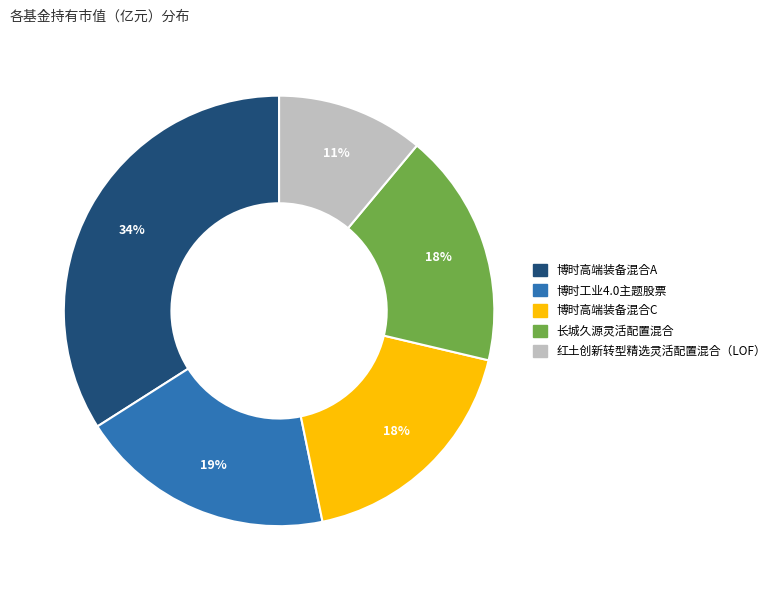

To the nearest percent, what percentage of the pie is 博时工业4.0主题股票?

19%